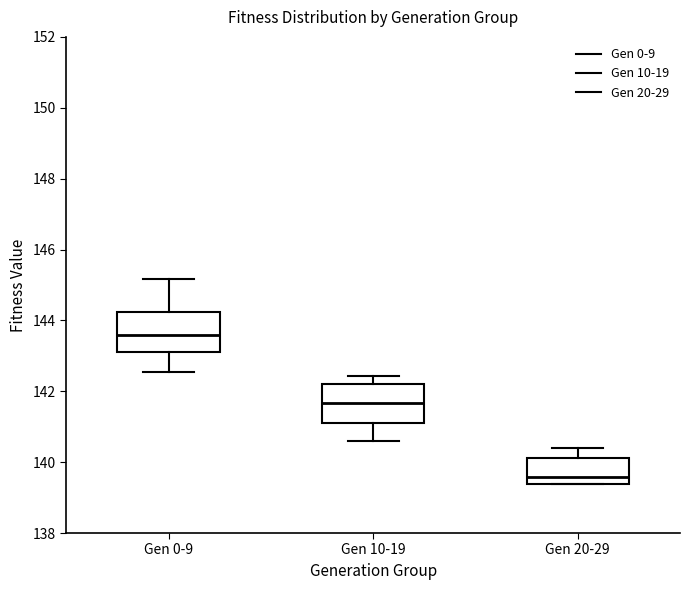

Reading left to right, transcribe this box plot: for each box, give where its median line is, the range the box spans, and where its two whiskers end, as read against the y-axis. The values are not printed on the chart, so give them approximately, as read against the axis.

Gen 0-9: median 143.6, box 143.2 to 144.2, whiskers 142.6 to 145.2
Gen 10-19: median 141.6, box 141.2 to 142.2, whiskers 140.6 to 142.4
Gen 20-29: median 139.6, box 139.4 to 140.2, whiskers 139.4 to 140.4